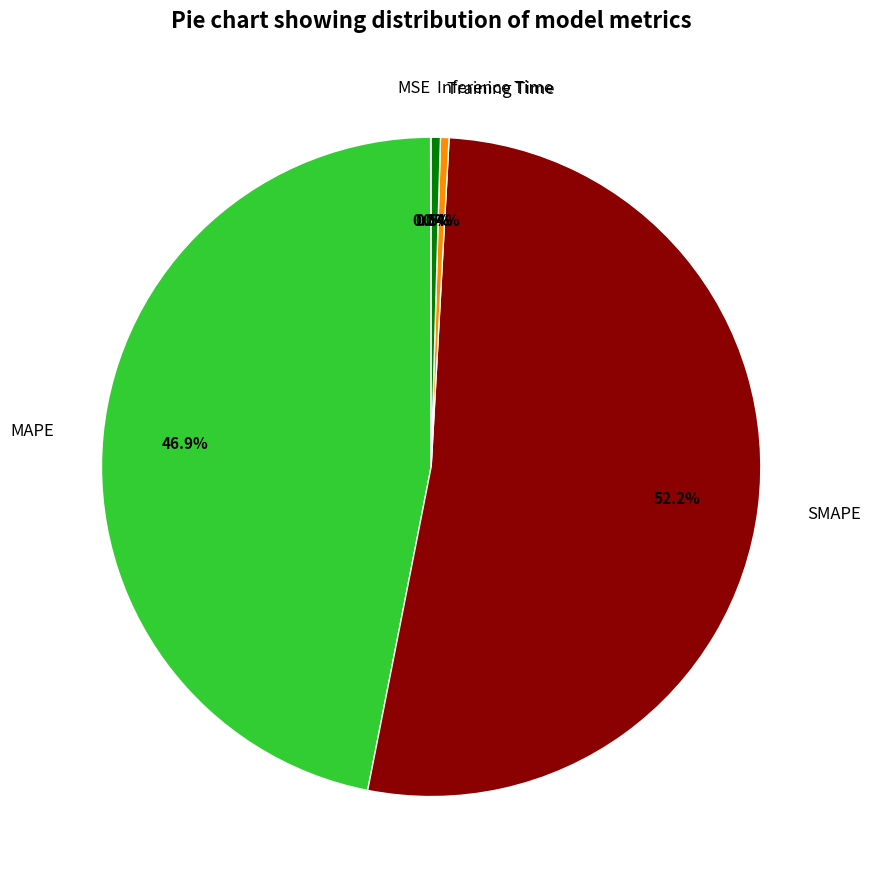

What is the majority slice?

SMAPE